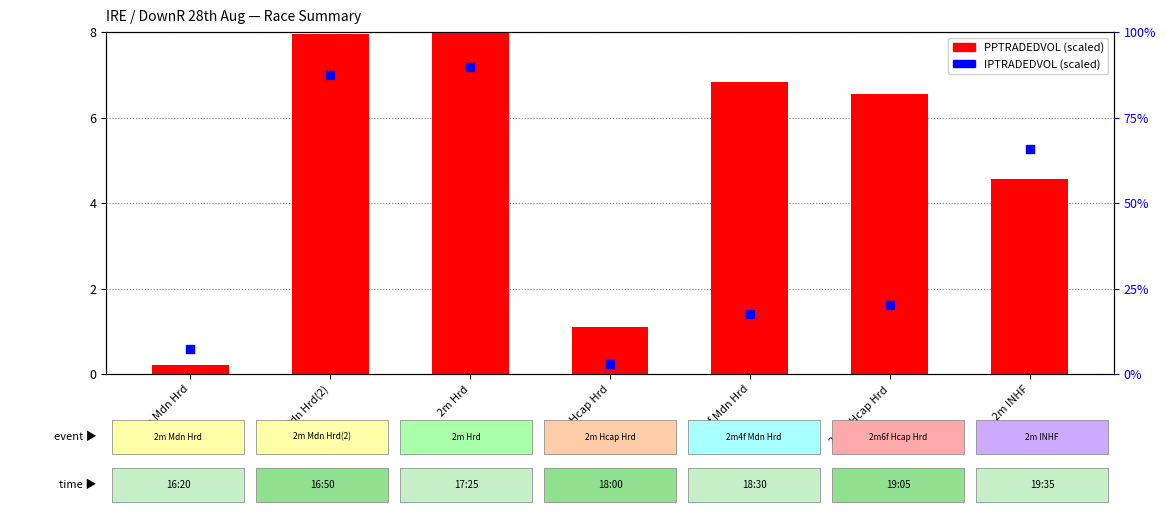

Which series has the largest Y range (max minus min)?

PPTRADEDVOL